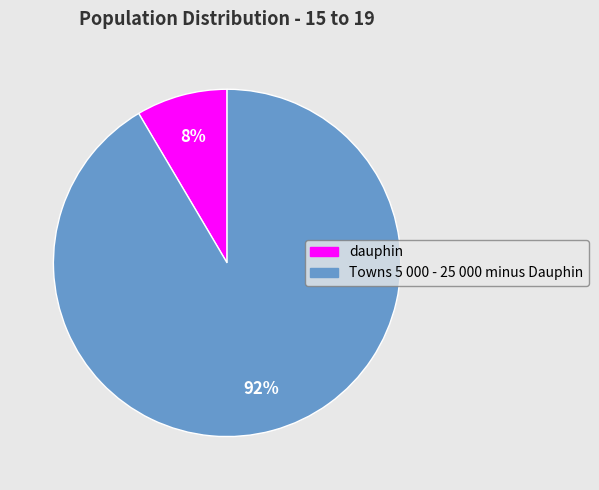

Does Towns 5 000 - 25 000 minus Dauphin represent more than half of the total?

Yes